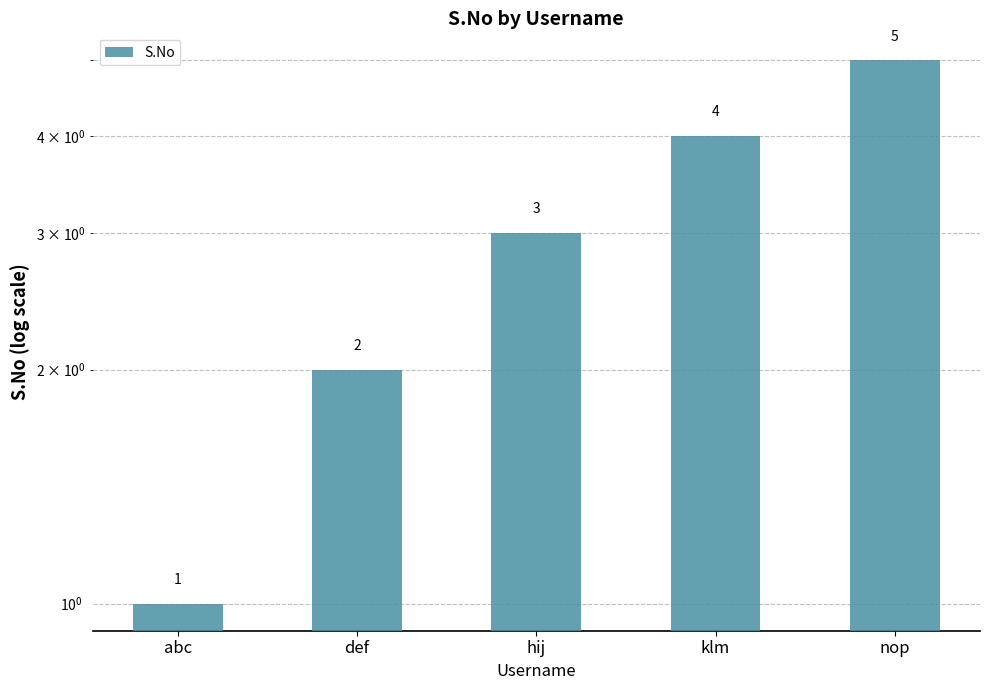

What is the difference between the maximum and minimum values?

4